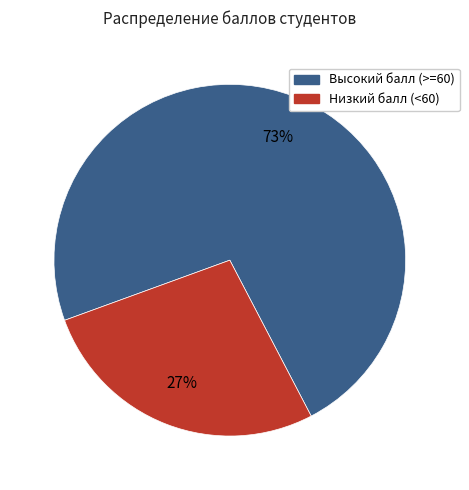

To the nearest percent, what is the difference between the largest and smallest slice percentages?

46%